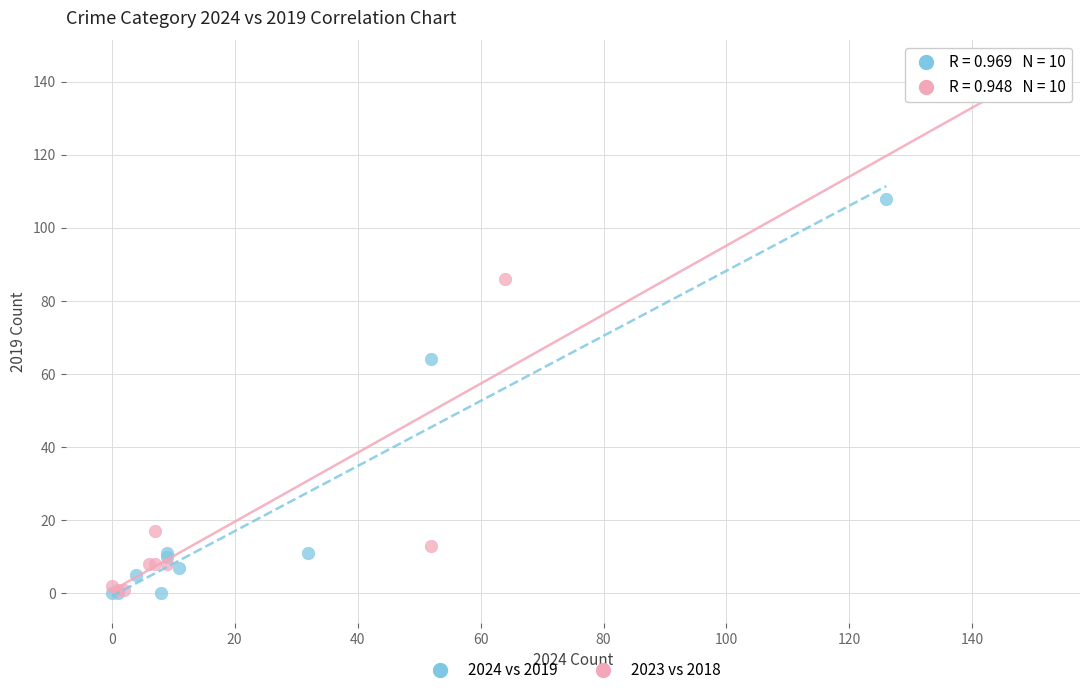

Which series has the widest spread of Y values?

2023 vs 2018